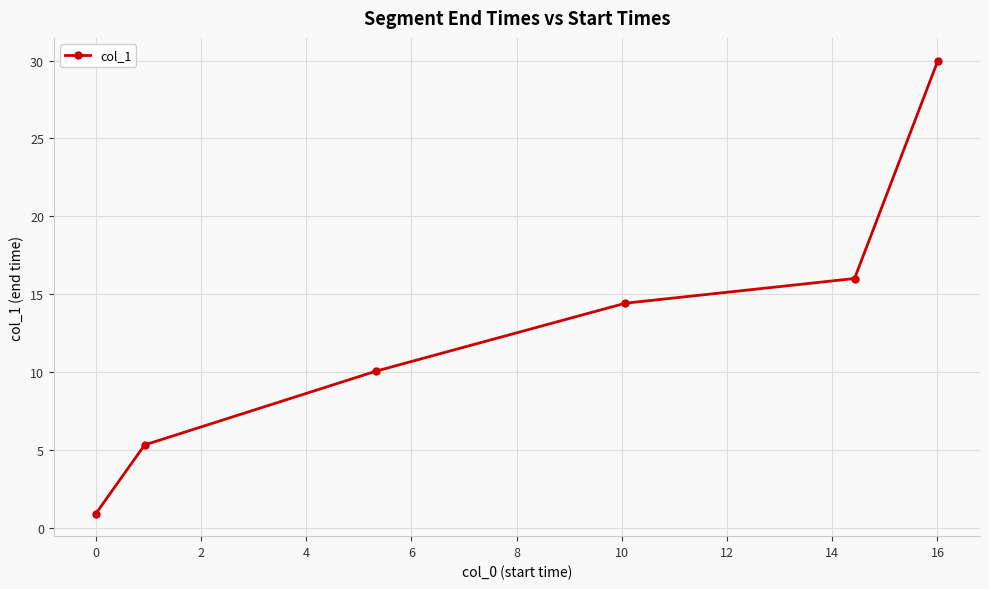

Does the chart display data point markers on the line(s)?

Yes